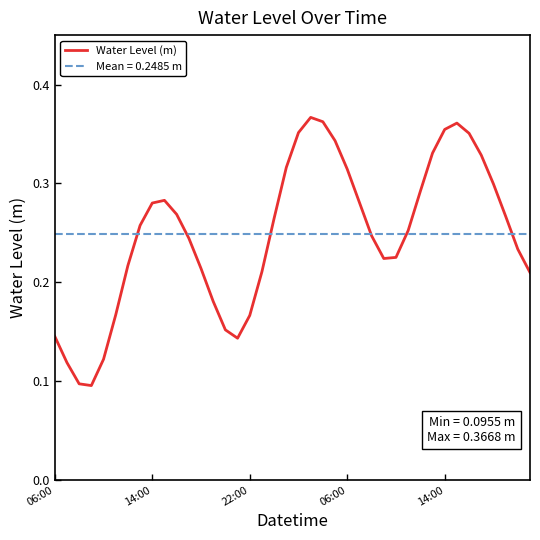

True or false: there are more than 1 points higher than both neighbors.

True